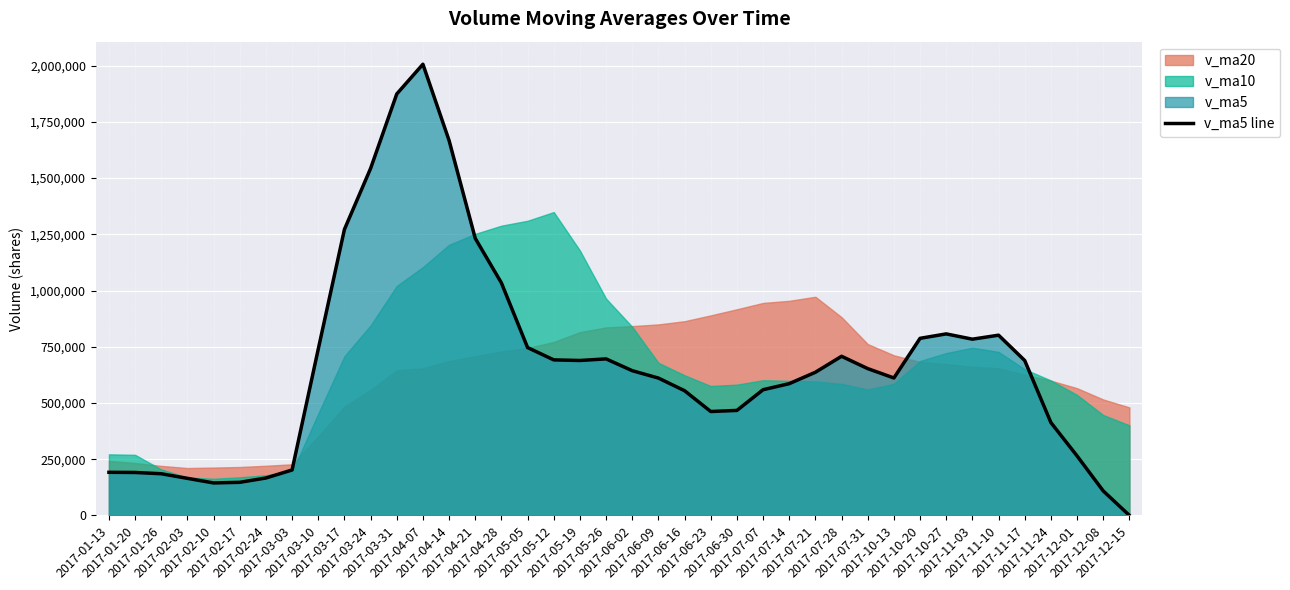

Which has a higher value, 2017-04-07 or 2017-12-08?

2017-04-07